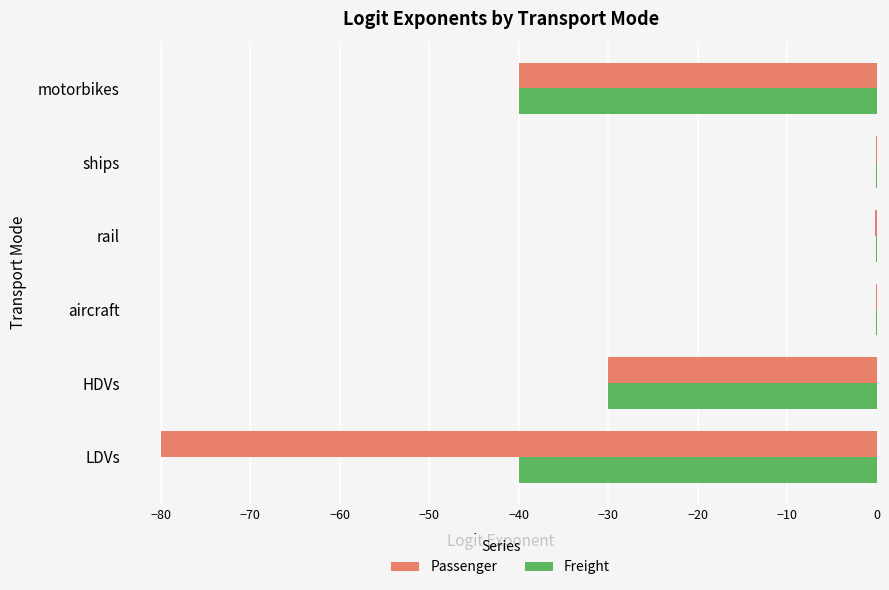

The value of Freight at LDVs is -17.7. True or false?

False